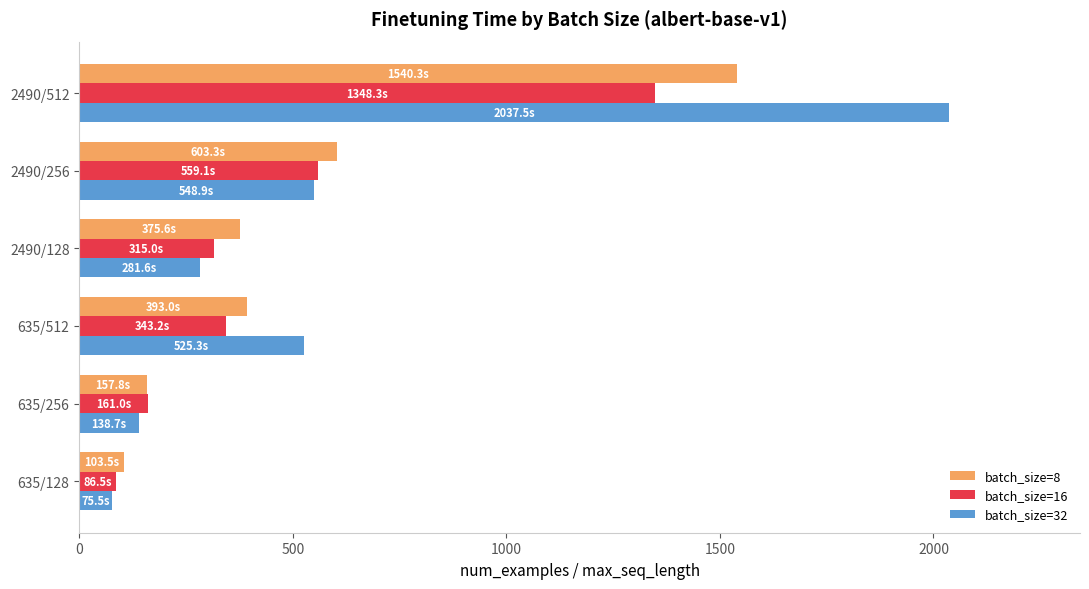

Which category has the highest value across all series?

2490/512